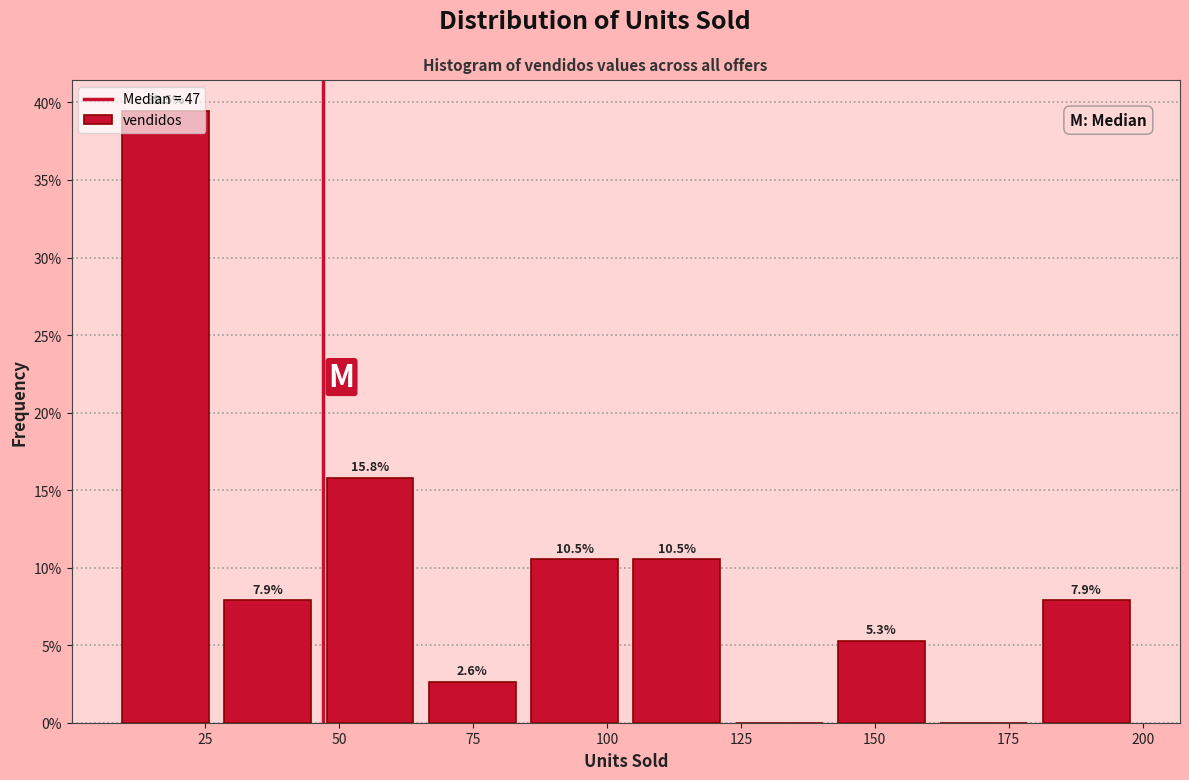

Around what value on the x-axis is the tallest bar? Give the approximate position of its centre, as read against the axis.

20